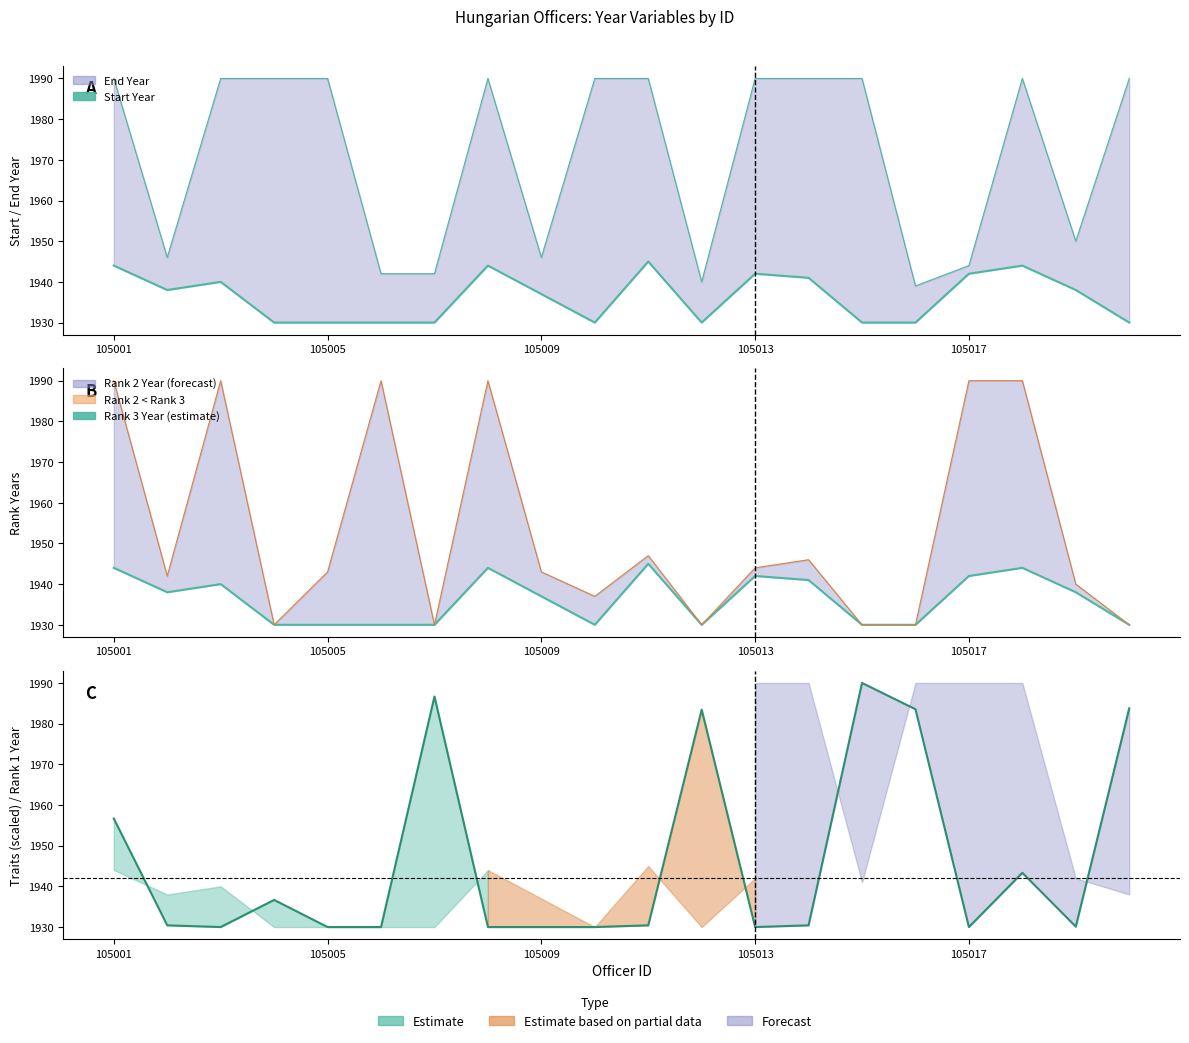

Which category has the lowest value across all series?

105013